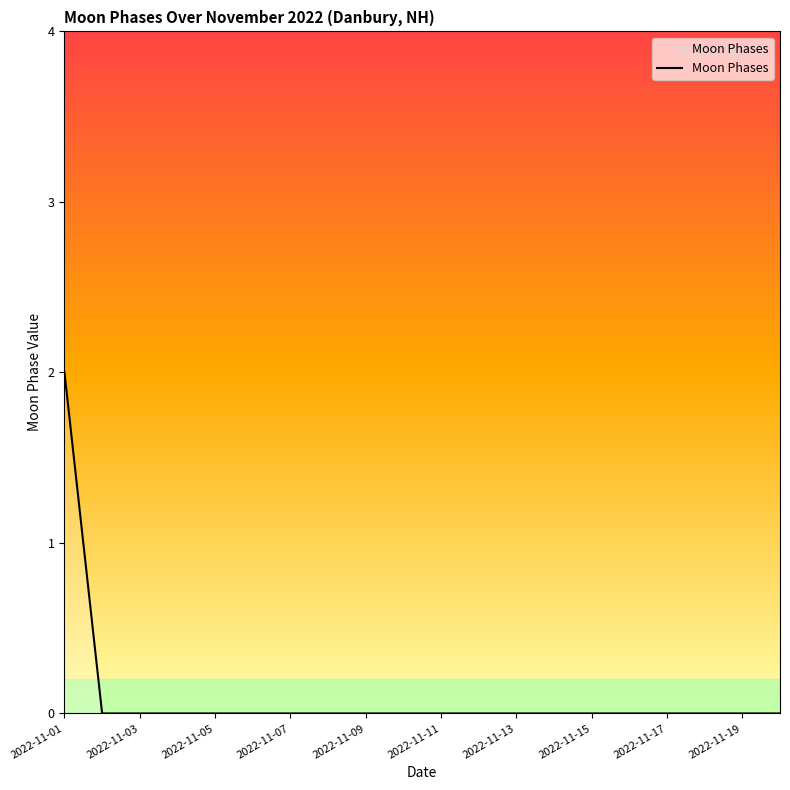

Reading left to right, extract all data points from this chart.

2	0	0	0	0	0	0	0	0	0	0	0	0	0	0	0	0	0	0	0